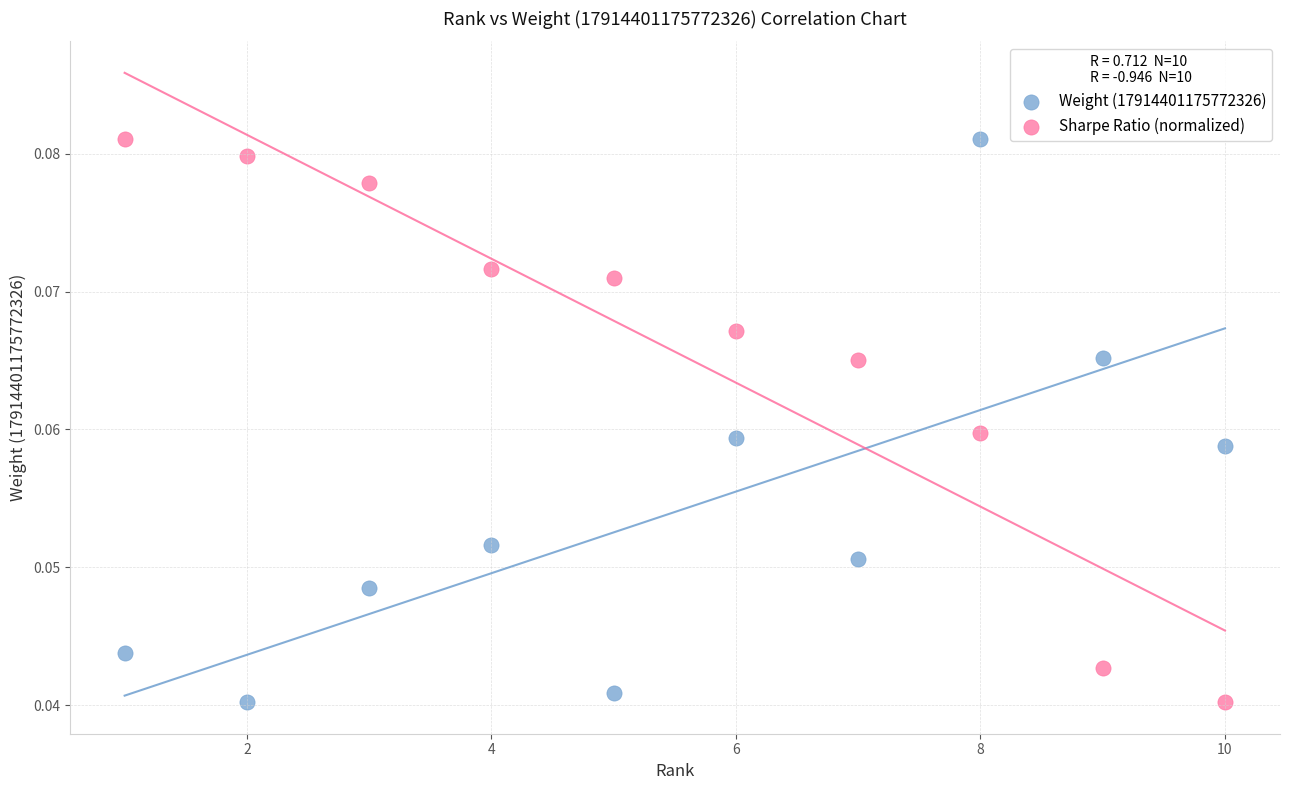

What is the X range (max minus min) for the scatter plot?

9.0